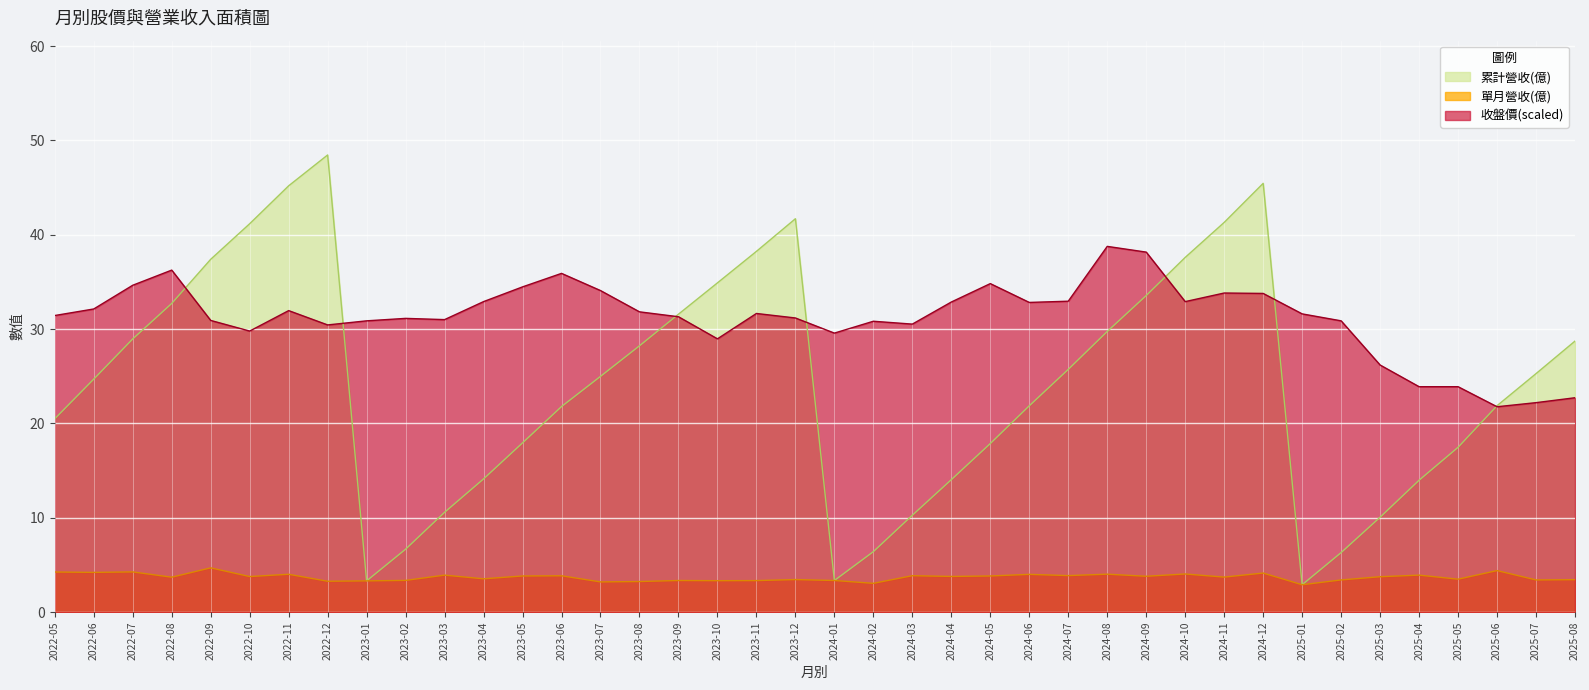

Which series ends up on top after the final intersection of 累計營收(億) and 收盤價?

累計營收(億)